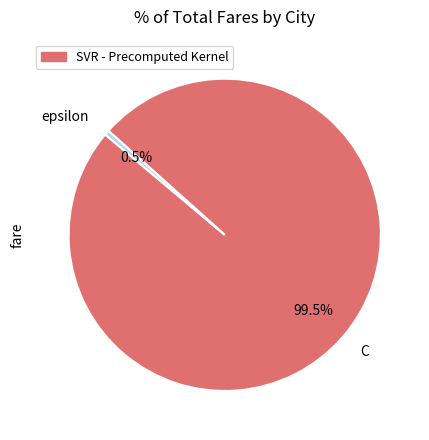

Rank the categories by value from highest to lowest.

C, epsilon